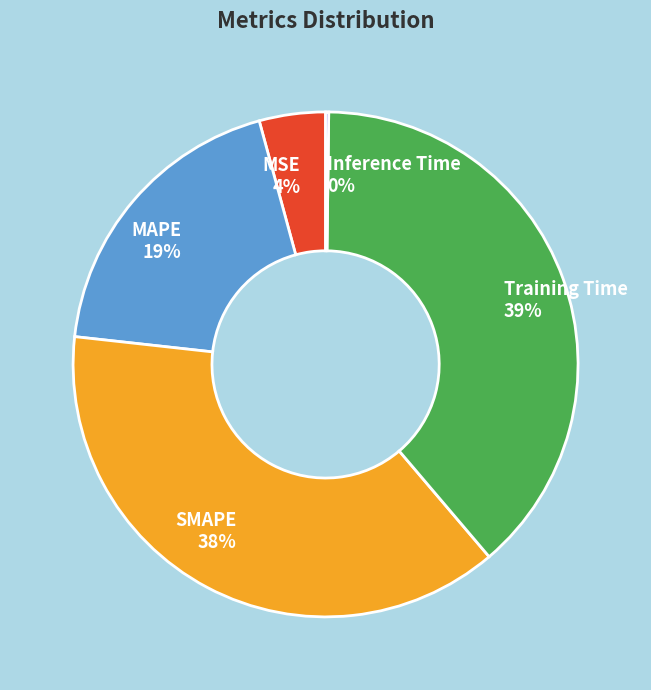

To the nearest percent, what is the difference between the Training Time and SMAPE slice percentages?

1%